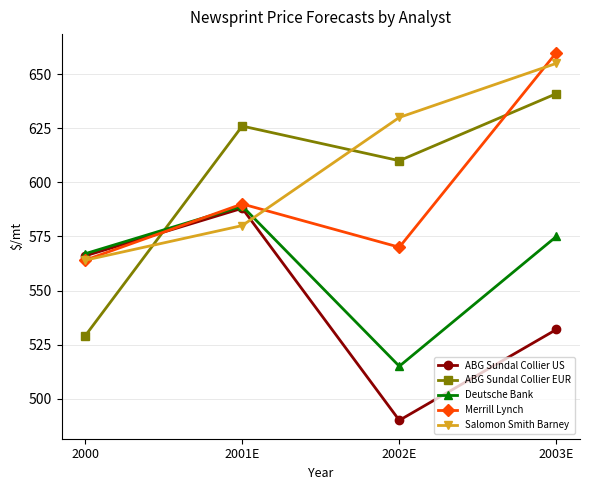

What is the value of the Merrill Lynch point at the 1st from the left?

564